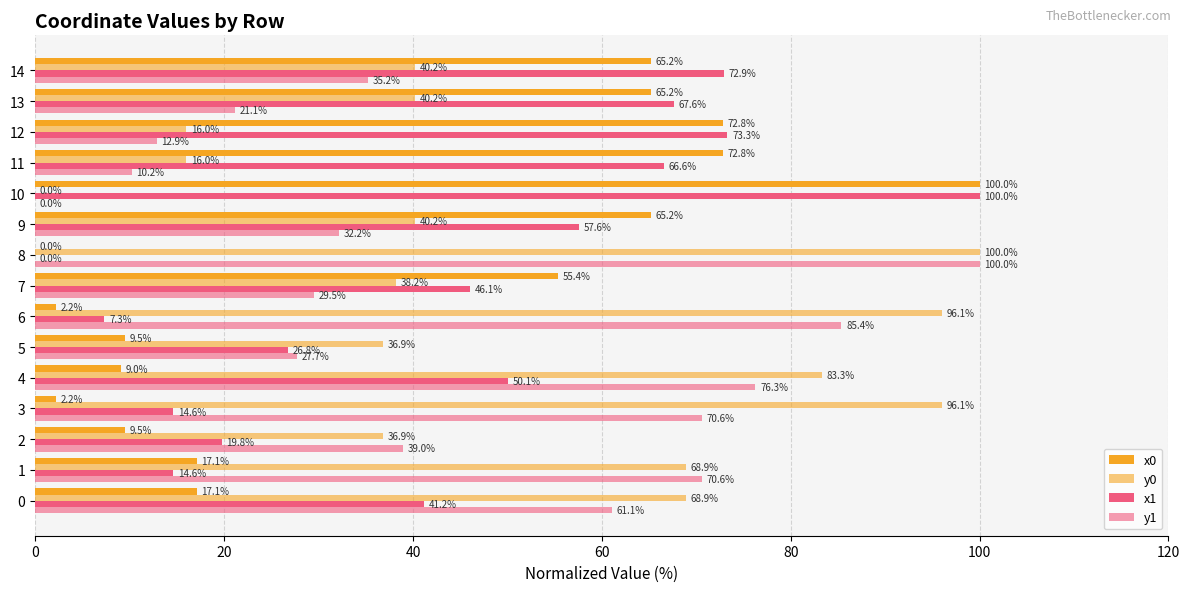

How many categories are shown in the chart?

15